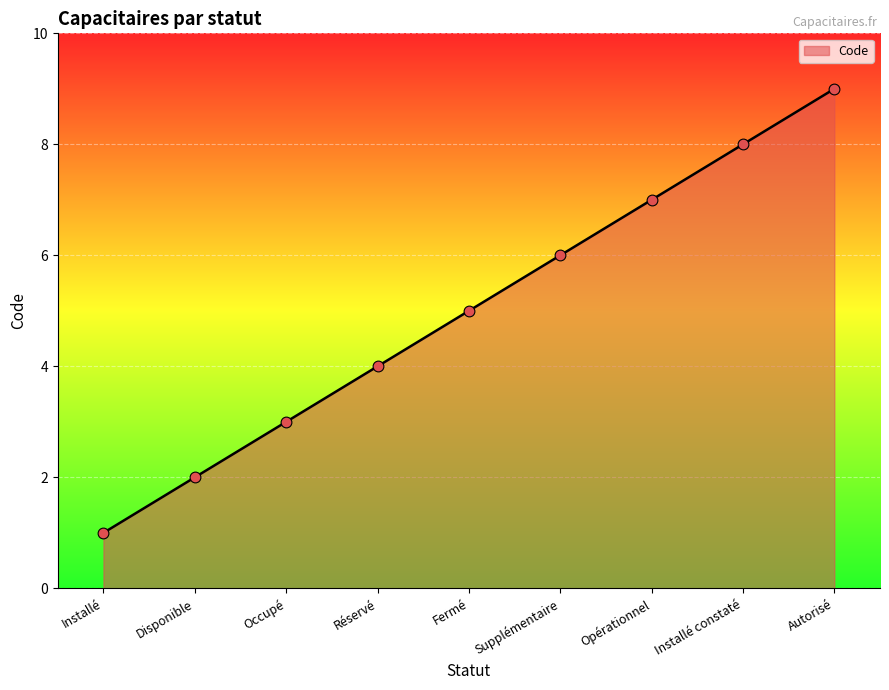

Between Supplémentaire and Réservé, which is larger?

Supplémentaire